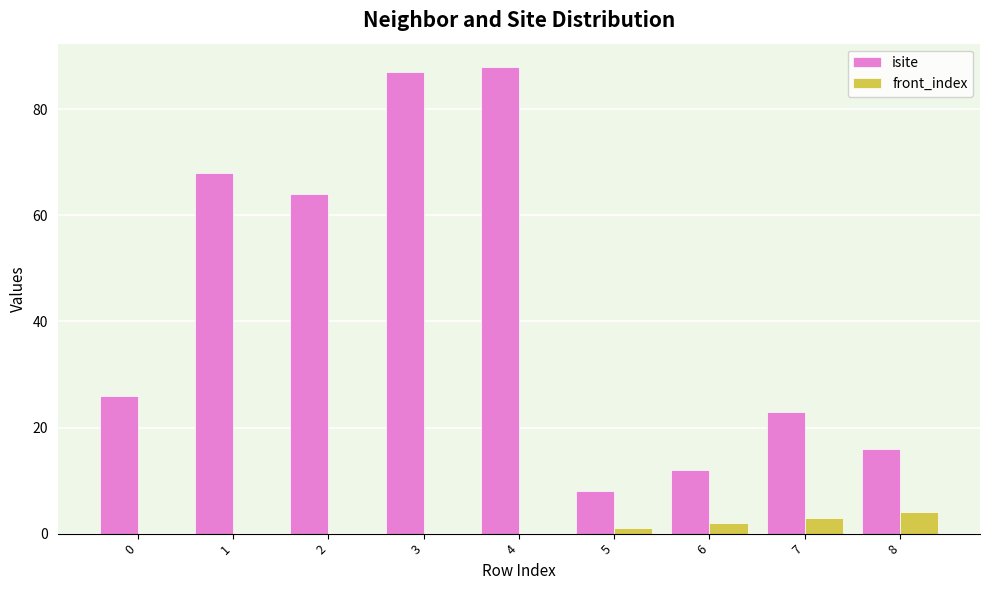

Reading right to left, extract all data points from this chart.

isite: 8=16	7=23	6=12	5=8	4=88	3=87	2=64	1=68	0=26
front_index: 8=4	7=3	6=2	5=1	4=0	3=0	2=0	1=0	0=0